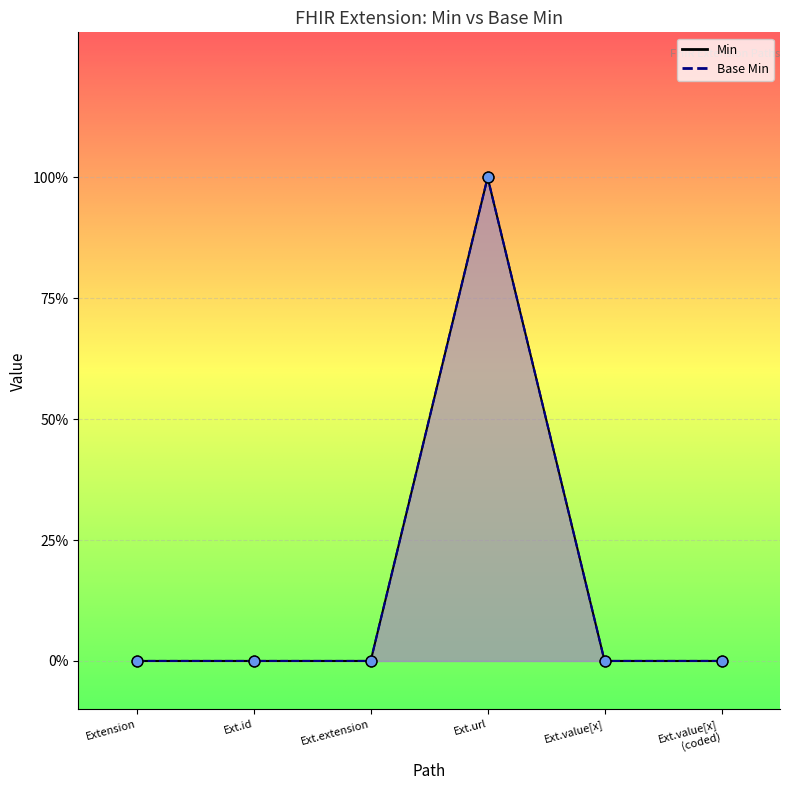

Which series has the largest Y range (max minus min)?

Base Min